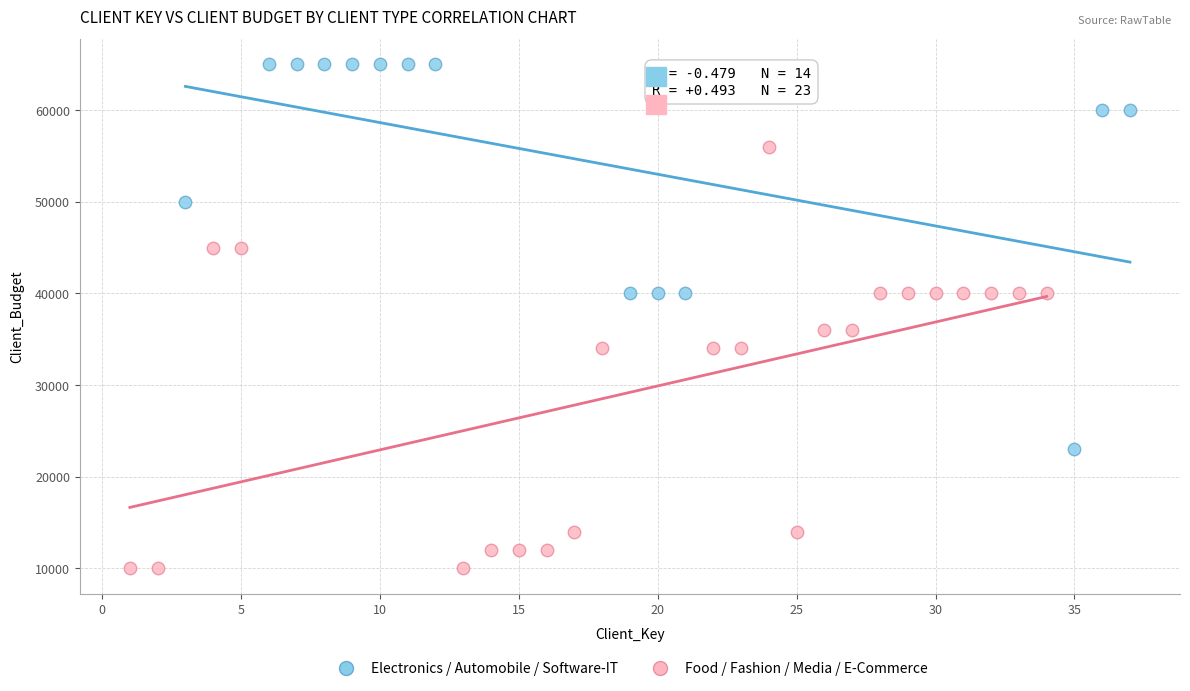

What are all the series names shown in the legend?

Electronics / Automobile / Software-IT, Food / Fashion / Media / E-Commerce